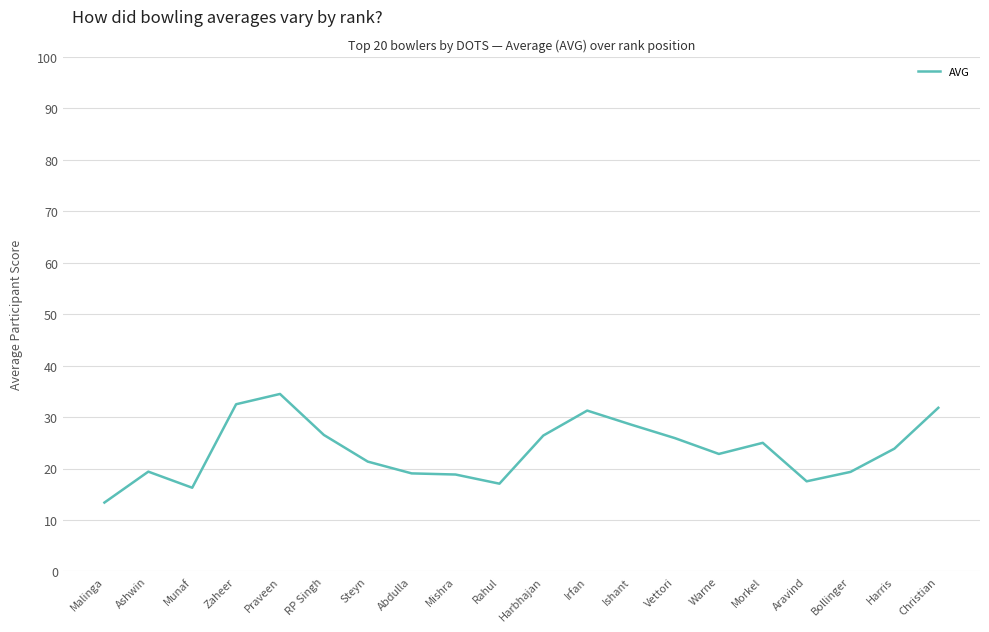

What is the sum of the values at Irfan and Malinga?

44.7